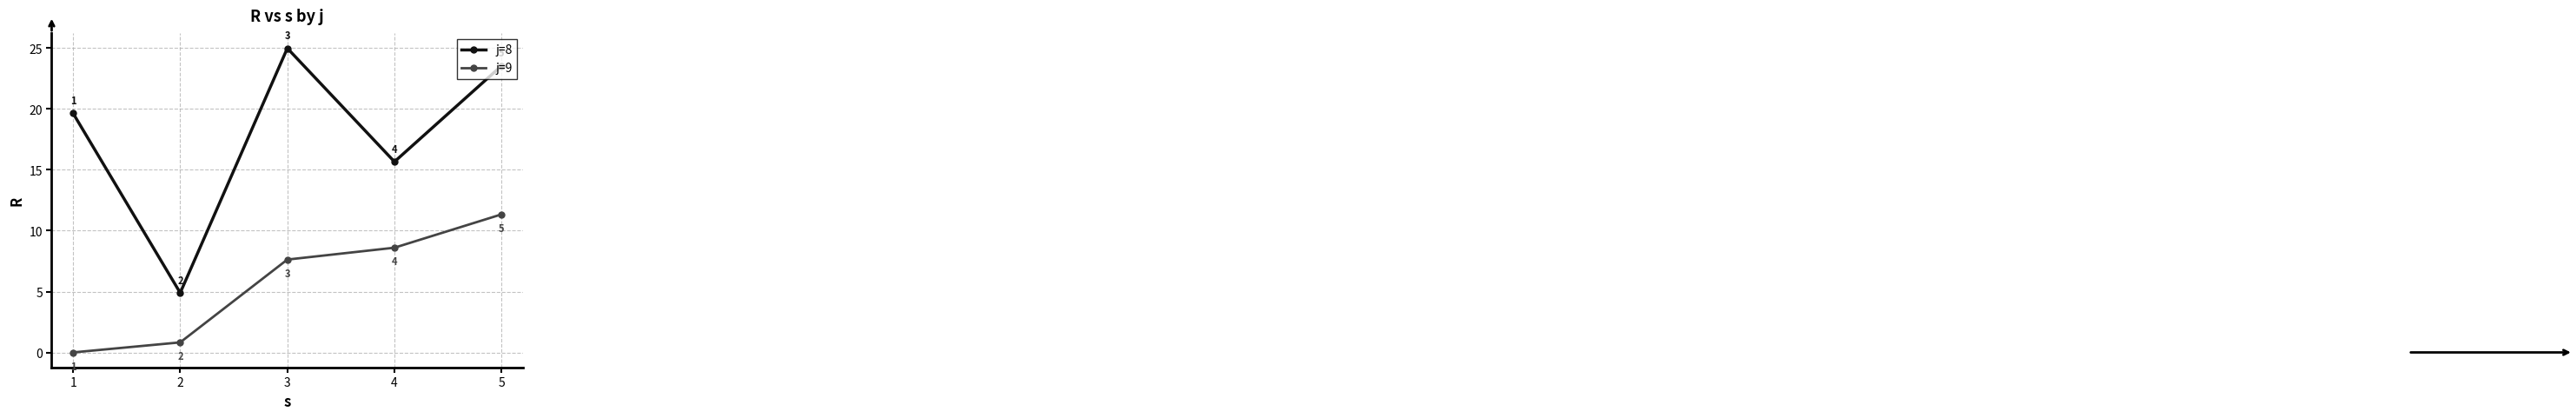

At which label does j=8 reach its minimum?

2